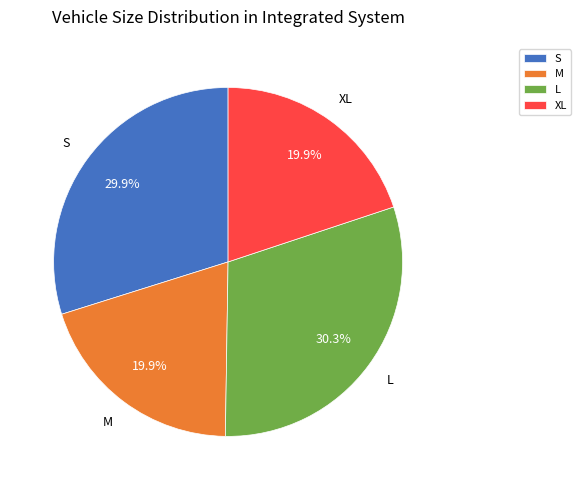

To the nearest percent, what portion does XL represent?

20%